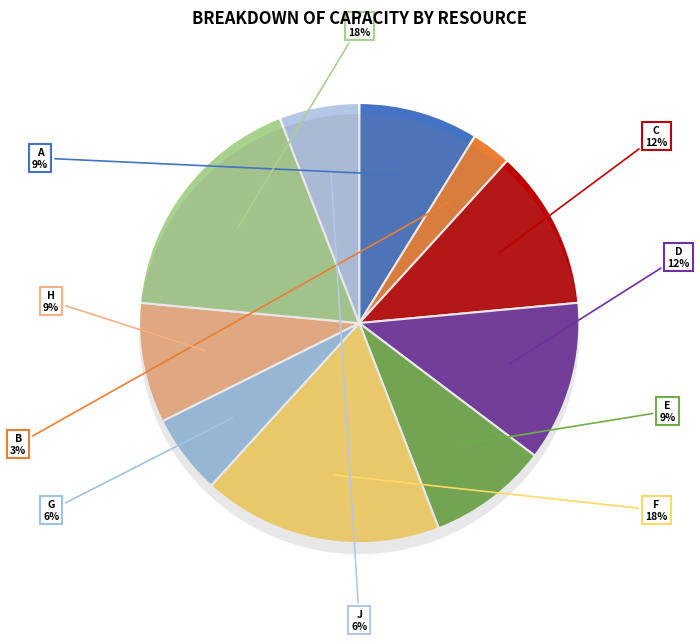

What is the smallest slice in the pie chart?

B